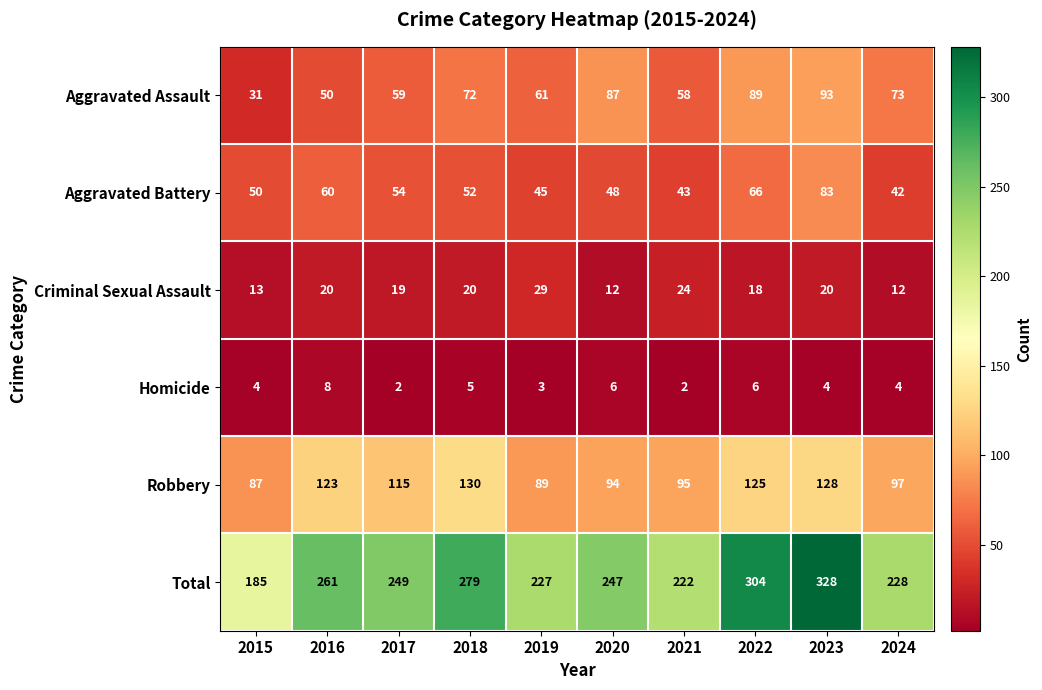

The value of Criminal Sexual Assault at 2018 is 20. True or false?

True